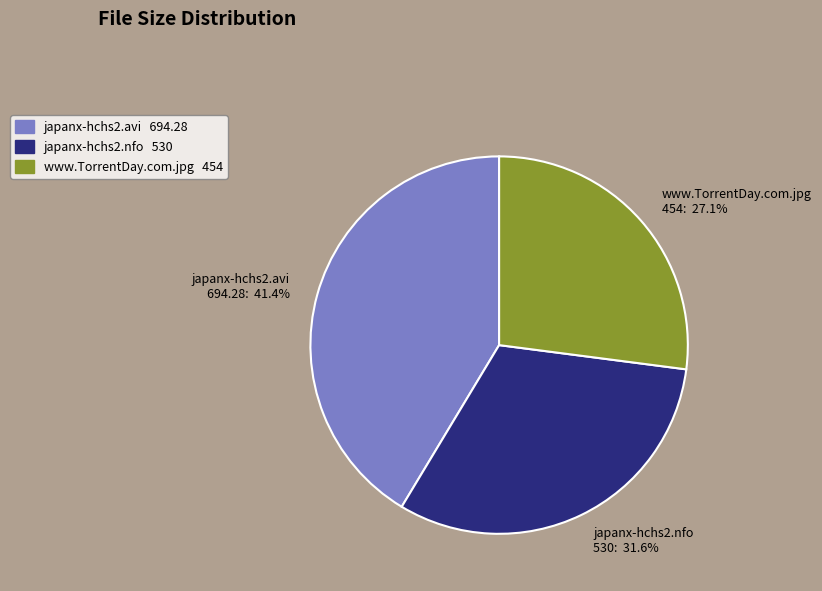

Is the sum of www.TorrentDay.com.jpg and japanx-hchs2.avi greater than half?

Yes